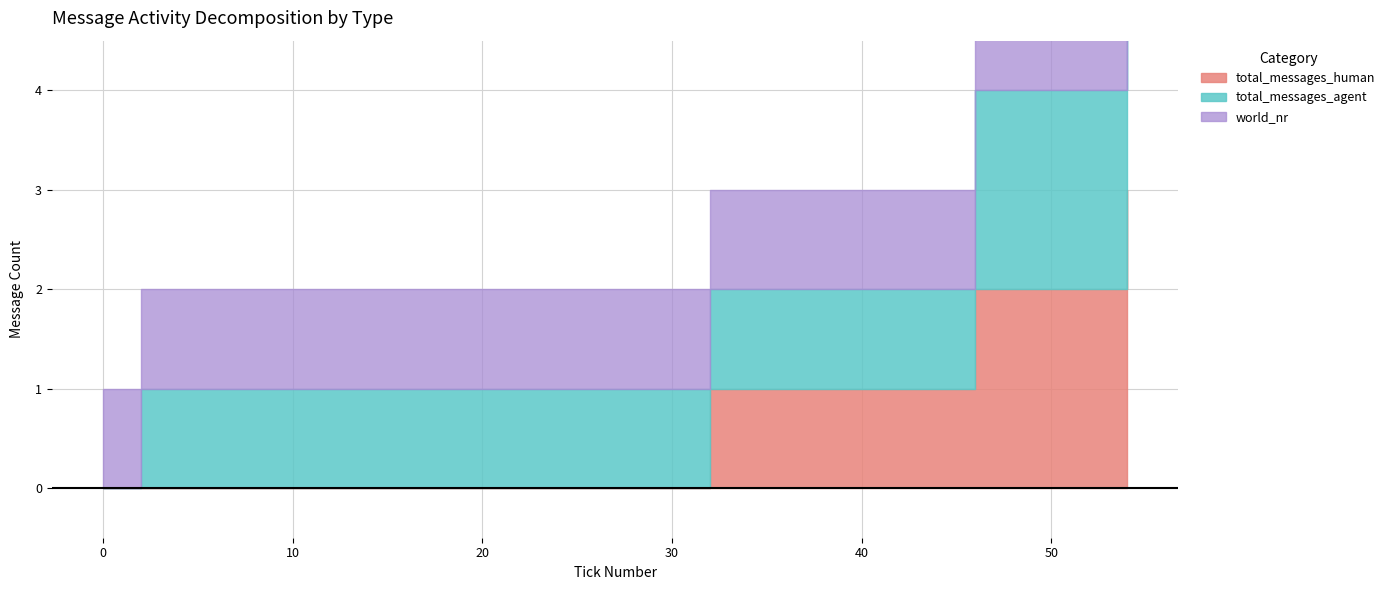

Rank the series by their maximum value, from lowest to highest.

world_nr, total_messages_human, total_messages_agent